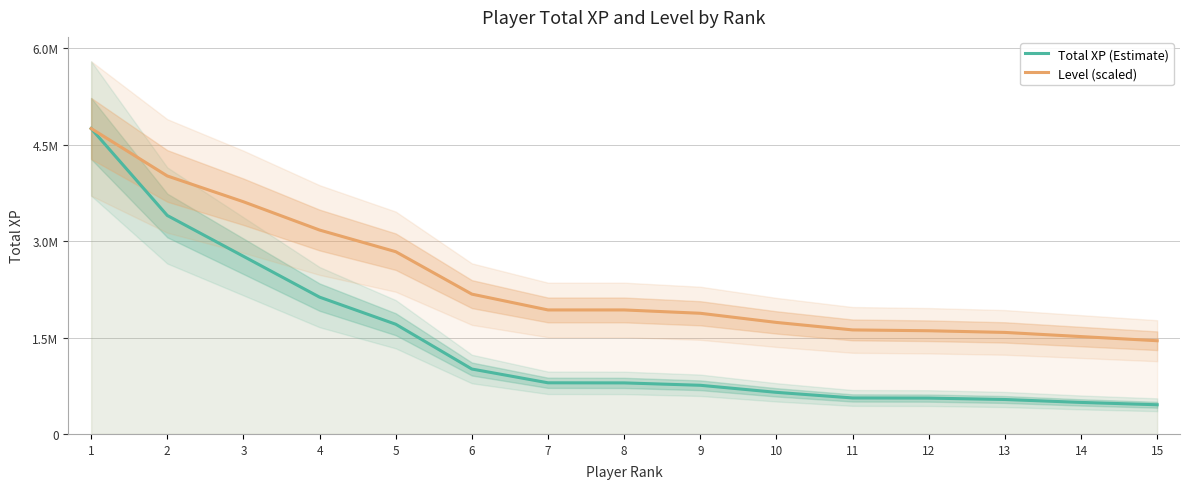

True or false: Level (scaled) has a value of 2672564.1 at 8.

False